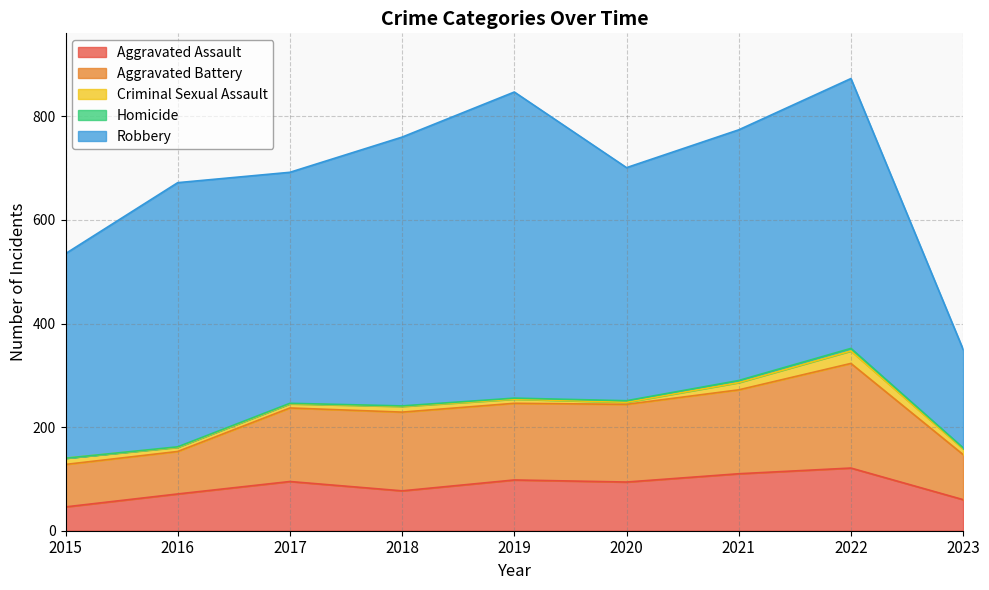

Reading left to right, extract all data points from this chart.

Aggravated Assault: 46	71	95	77	98	94	110	121	60
Aggravated Battery: 82	82	142	152	148	150	162	202	87
Criminal Sexual Assault: 12	8	8	11	8	4	14	24	11
Homicide: 0	1	1	1	2	3	4	5	2
Robbery: 395	510	446	519	591	450	484	521	190